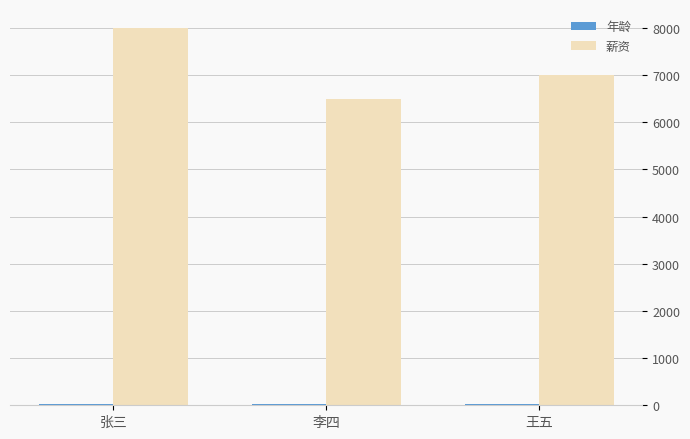

How many groups of bars are there?

3